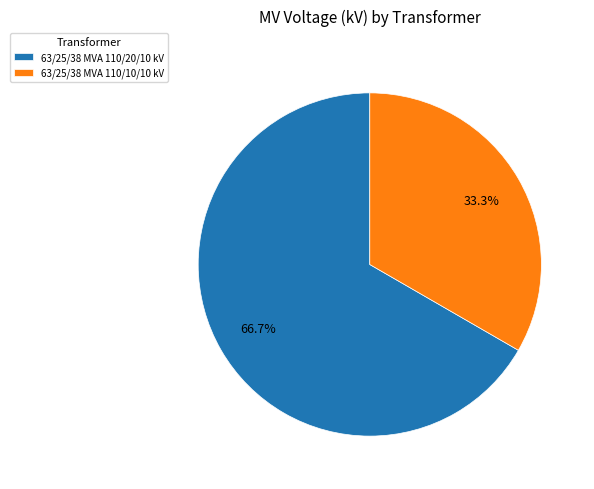

To the nearest percent, what is the average slice percentage?

50%